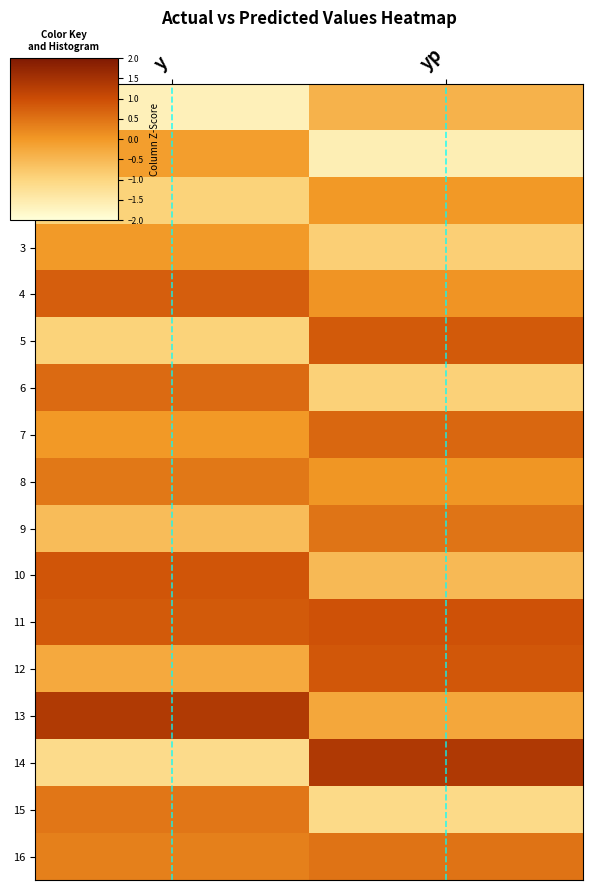

Which series has the largest range (max minus min)?

14